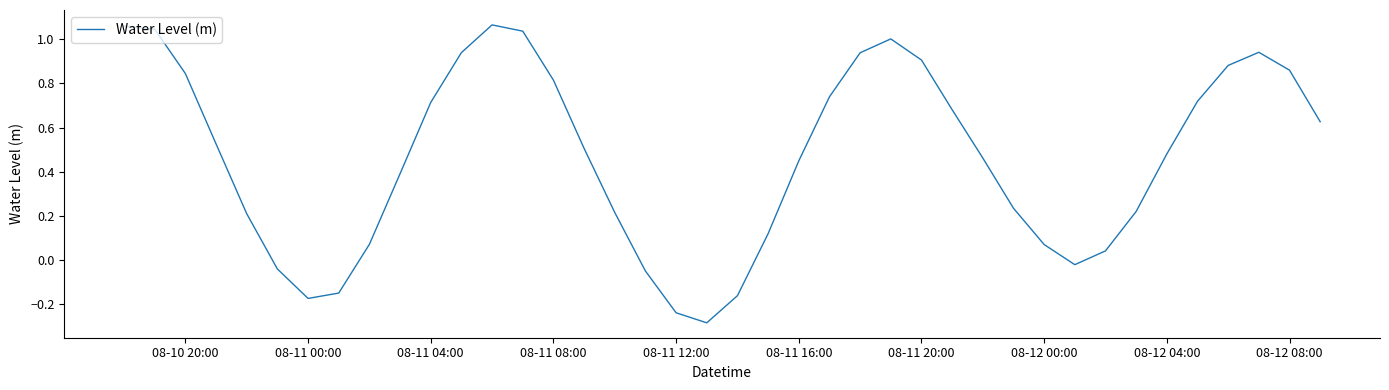

What is the difference between the maximum and minimum values?

1.3